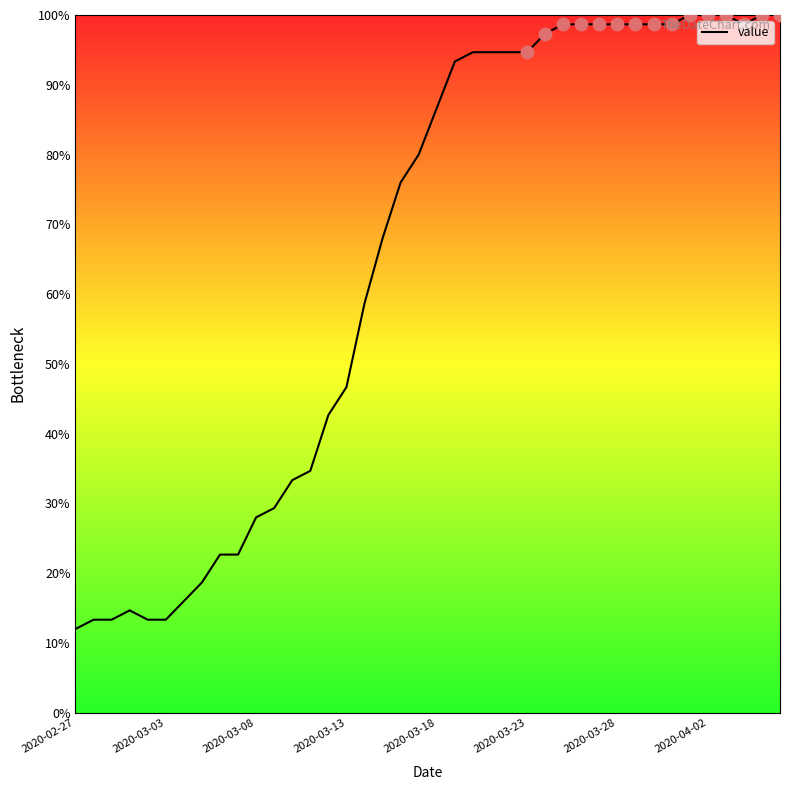

What is the minimum value shown in the chart?

12.0